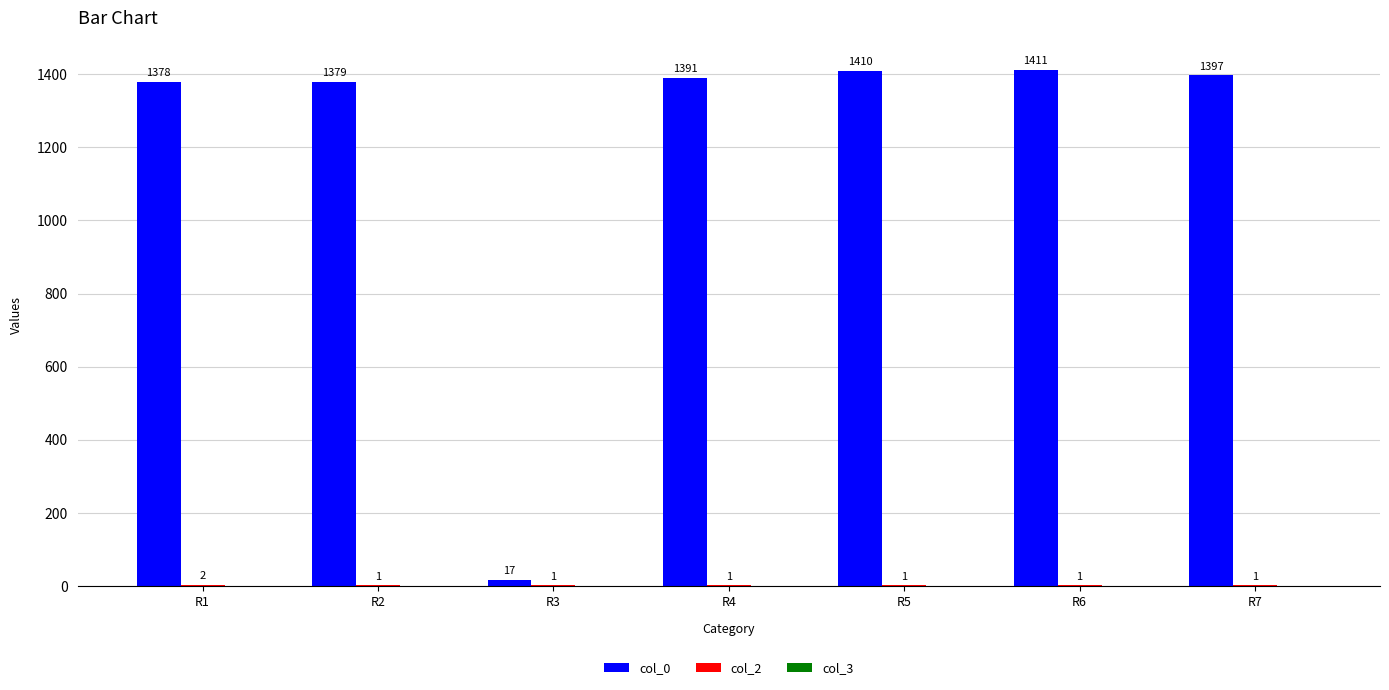

How many groups of bars are there?

7